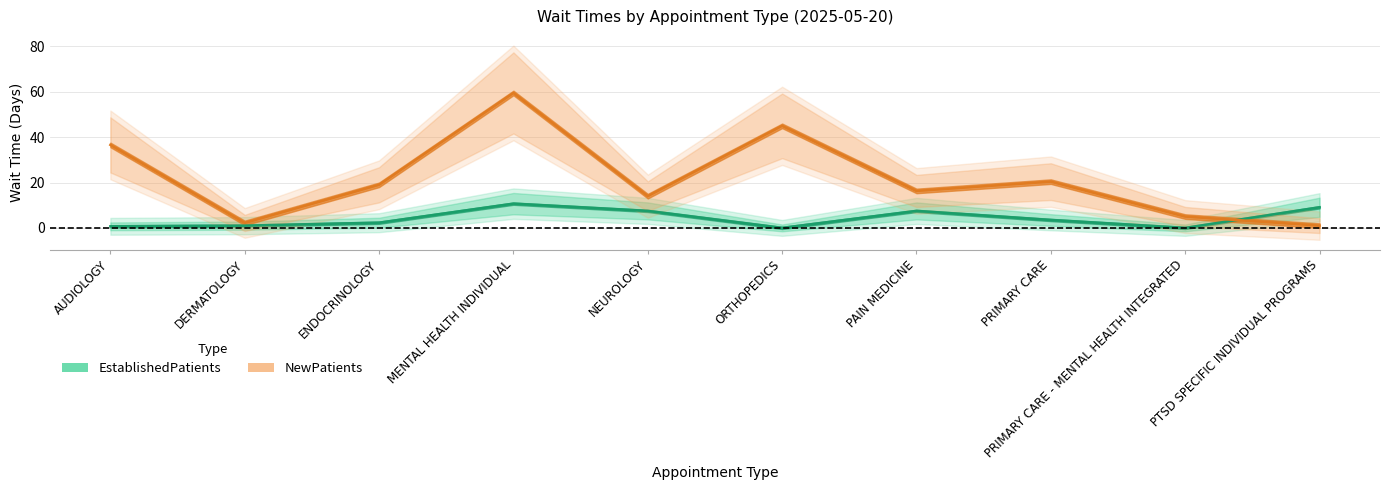

What is the label of the 4th point from the right?

PAIN MEDICINE